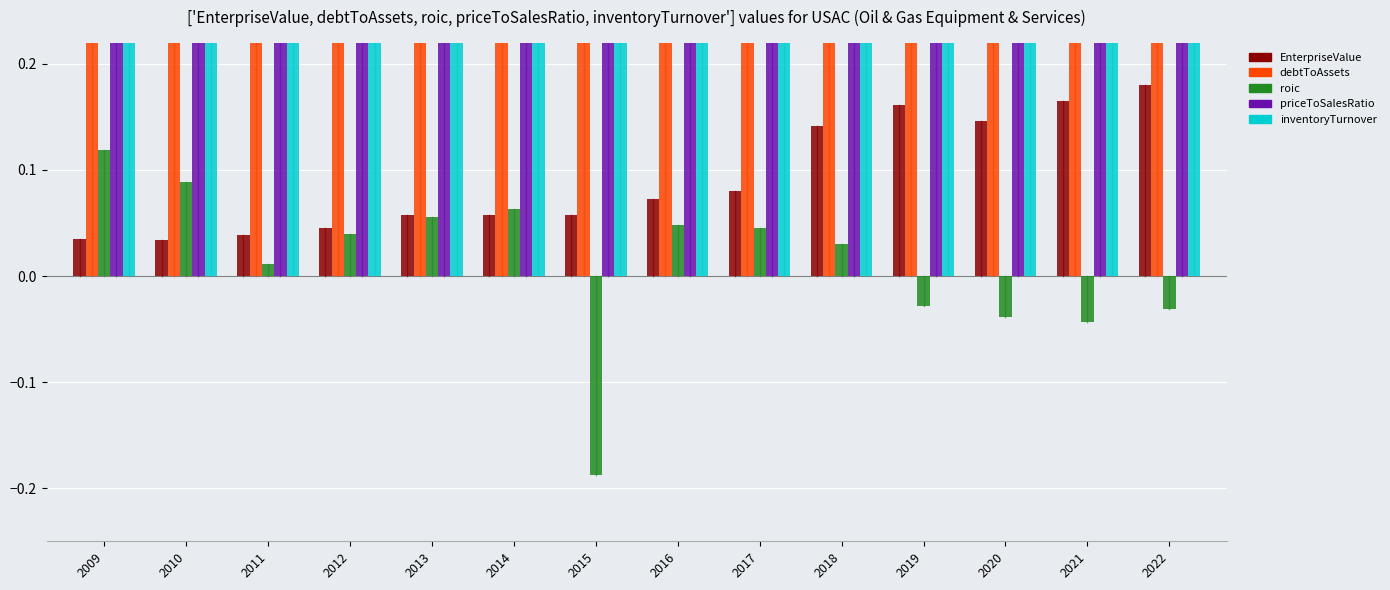

Rank the series by their maximum value, from highest to lowest.

inventoryTurnover, priceToSalesRatio, debtToAssets, EnterpriseValue, roic